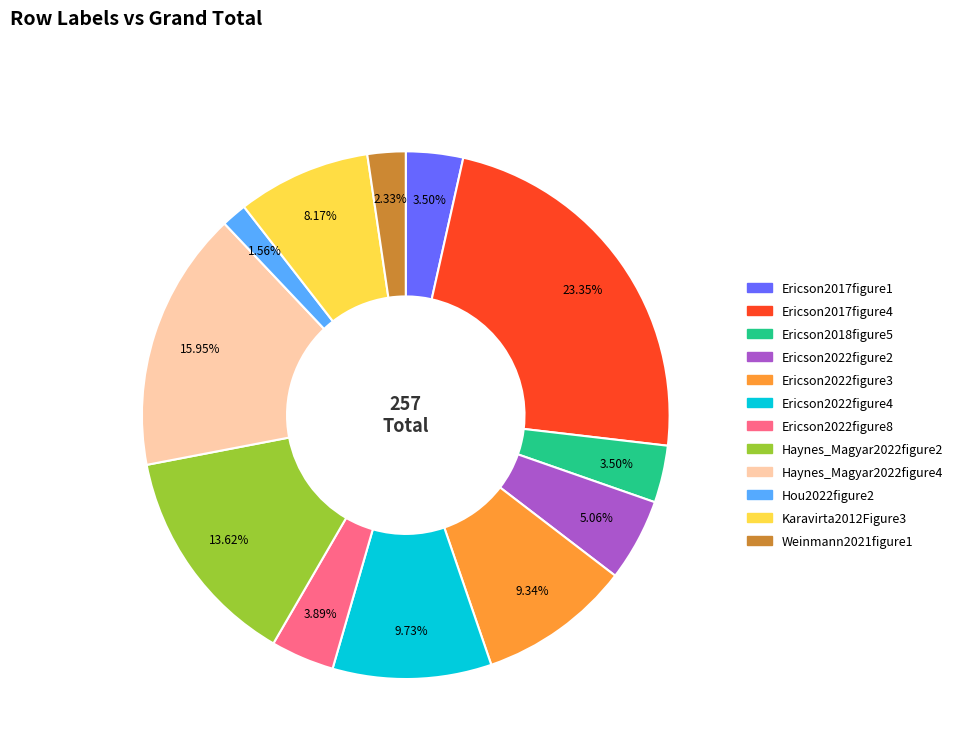

Combined, what portion of the pie is Ericson2022figure2 and Ericson2017figure4?

28.4%